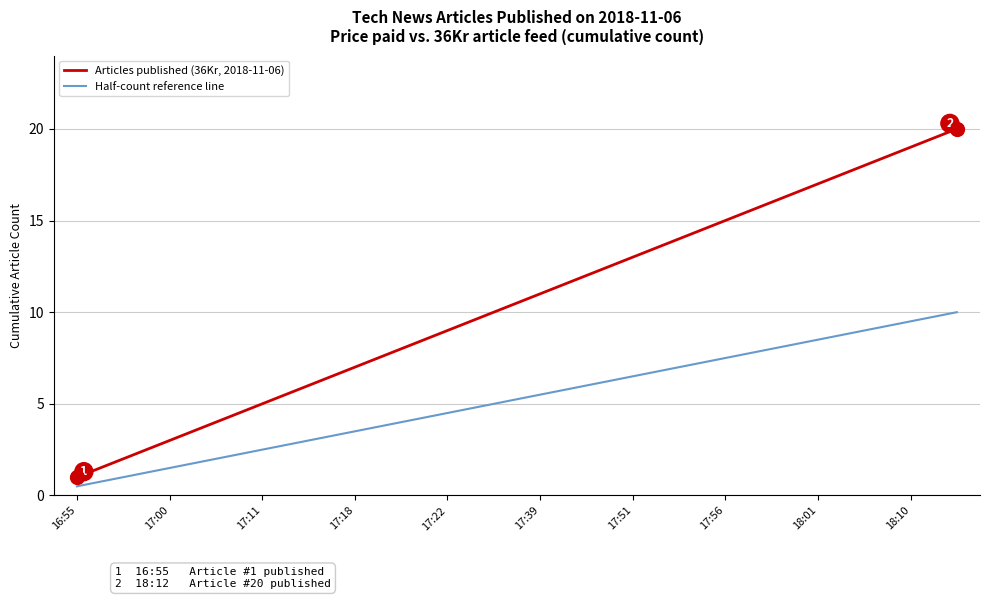

Which series has the widest spread of values?

Articles published (36Kr, 2018-11-06)